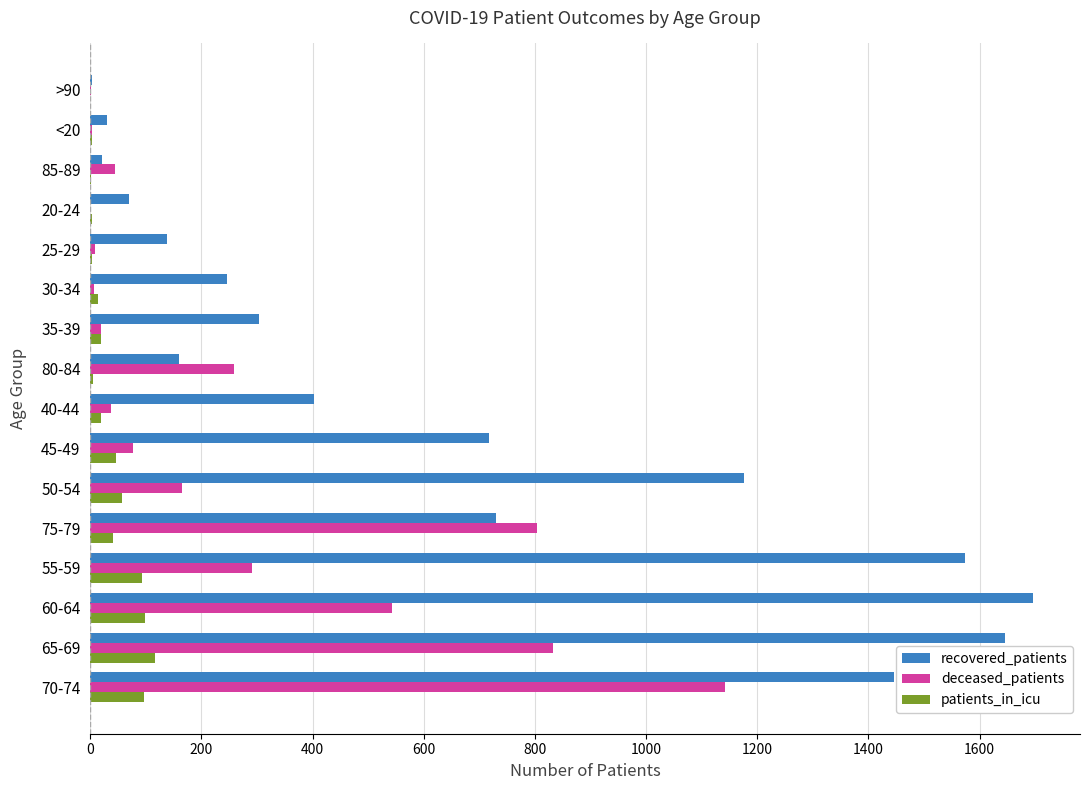

Which series has the largest total across all categories?

recovered_patients